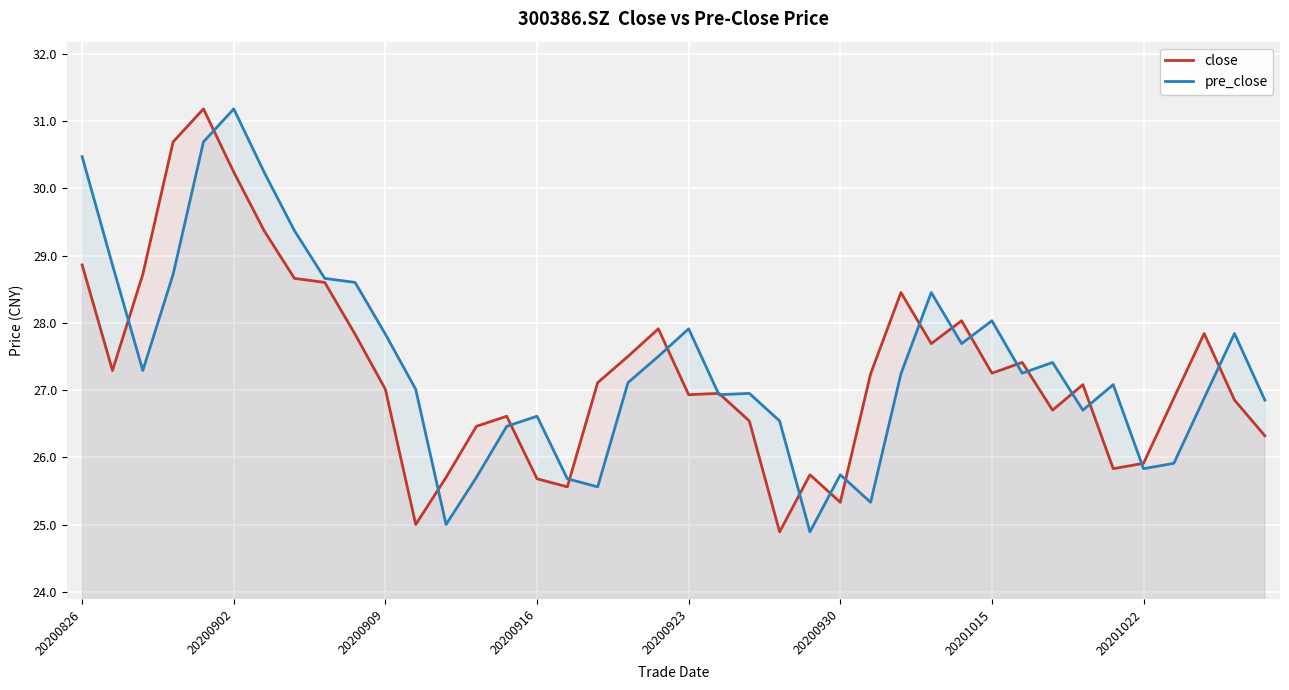

What is the total value across all series at 20200930?

51.1